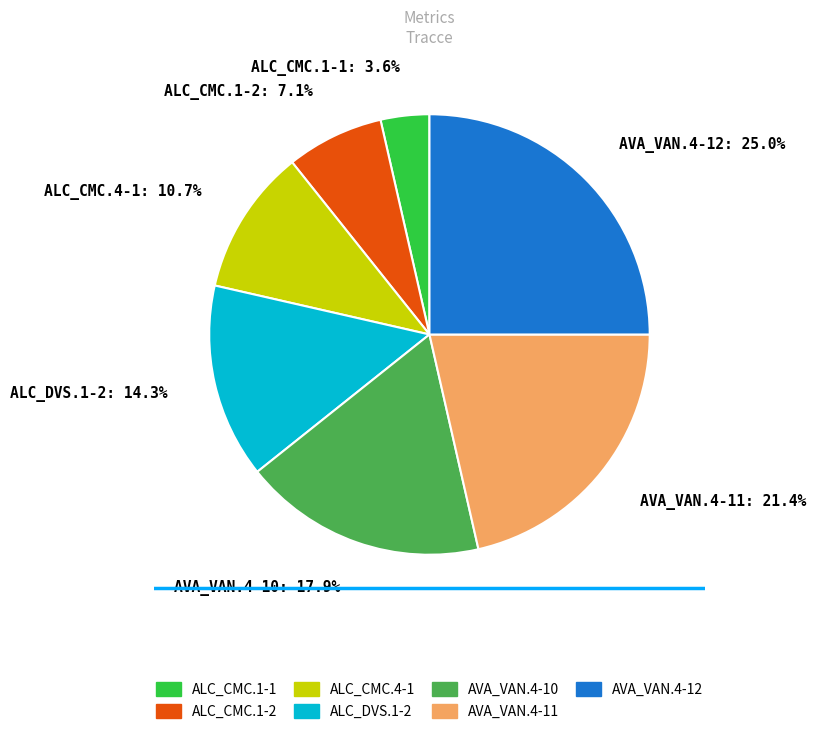

Which has a higher value, AVA_VAN.4-11 or AVA_VAN.4-12?

AVA_VAN.4-12